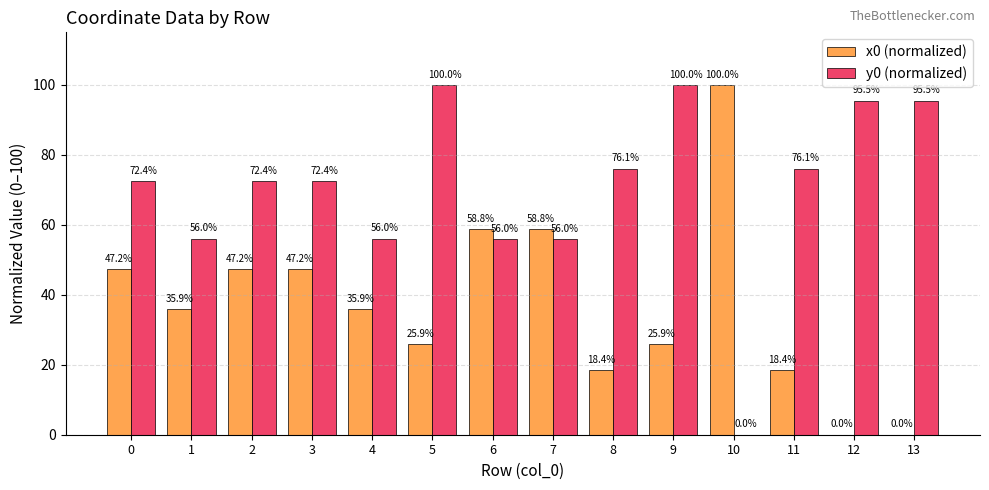

The y0 (normalized) series shows 76.1 at 11. True or false?

True